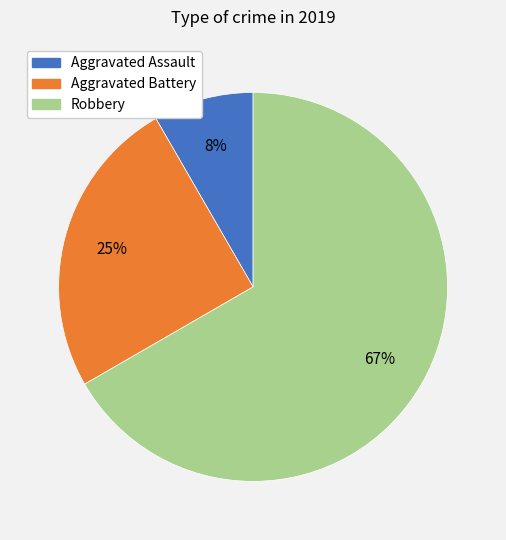

Which category has the biggest portion of the pie?

Robbery